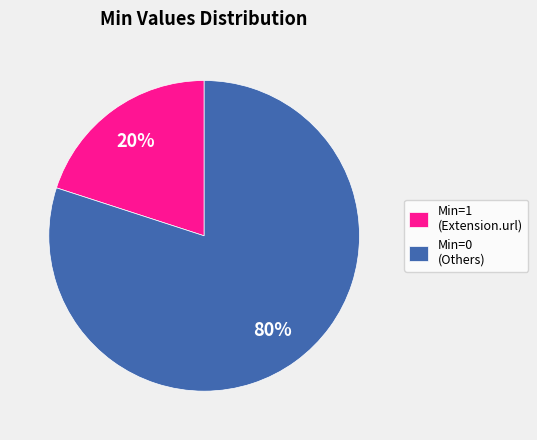

What percentage is the Min=0 (Others) slice, to the nearest percent?

80%